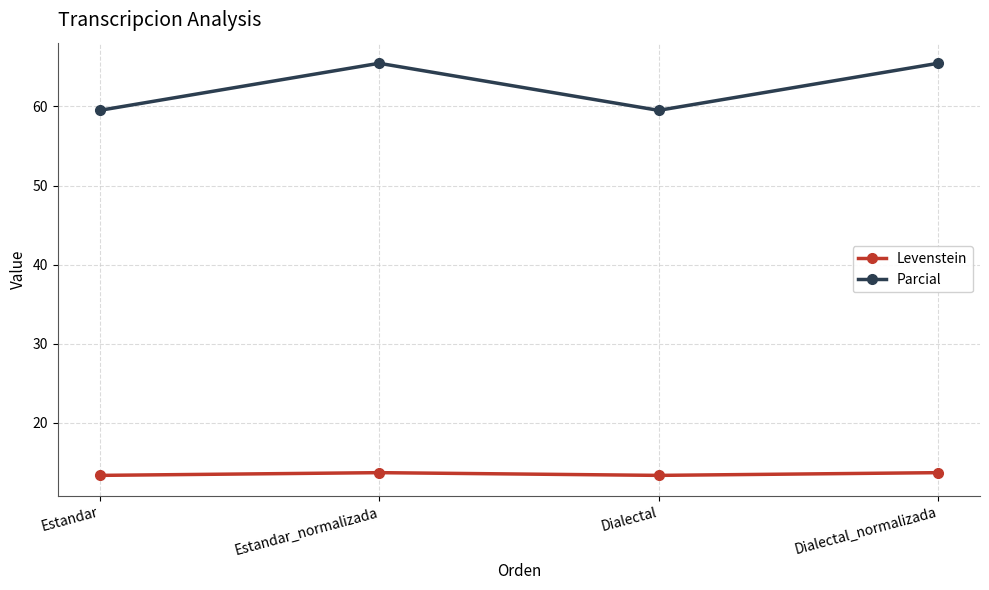

The value of Parcial at Dialectal is 59.5. True or false?

True